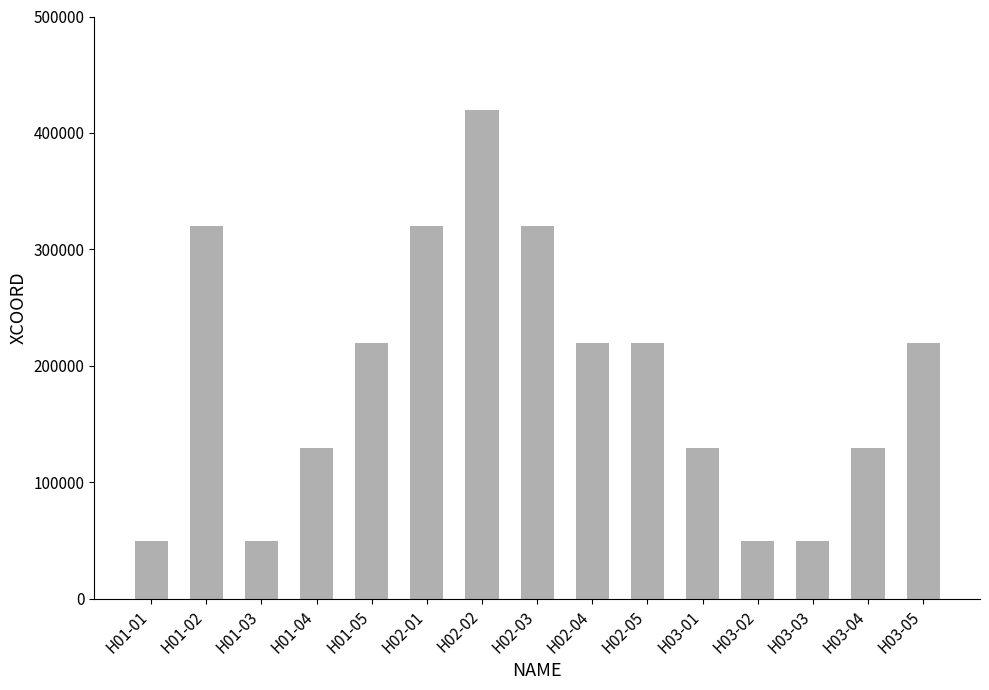

How many data points are less than 220000?

7